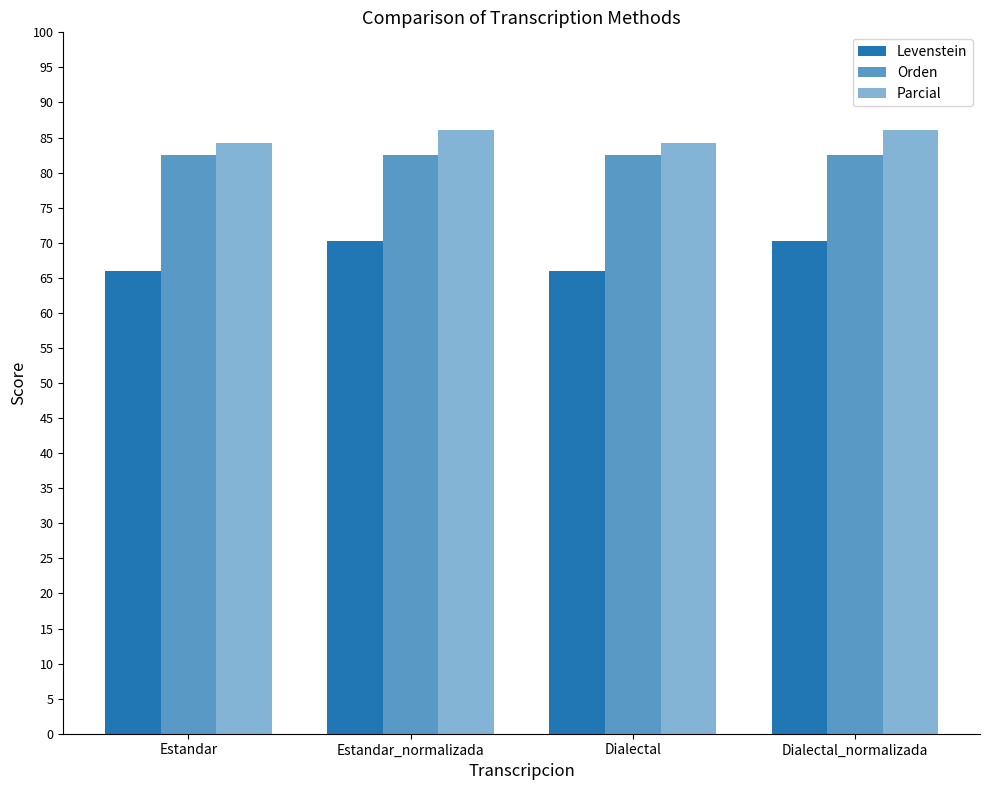

Which series has the largest total across all categories?

Parcial